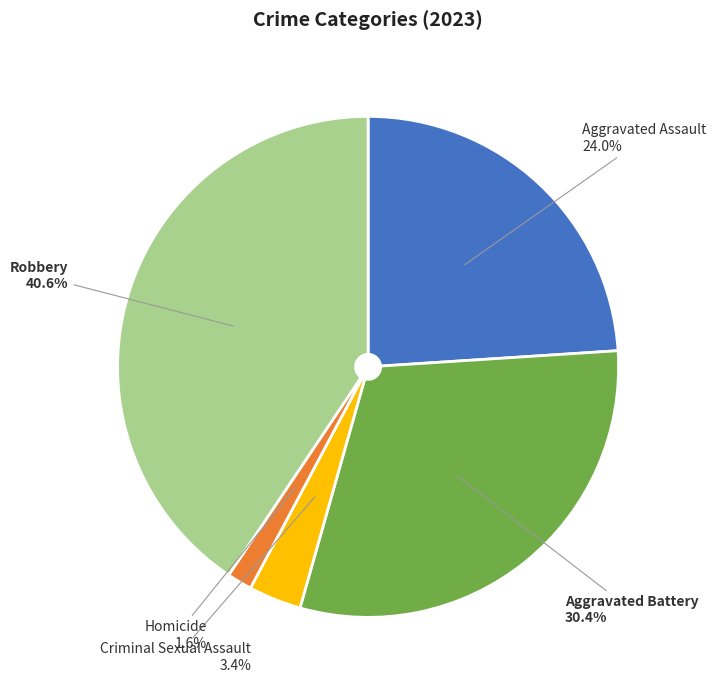

Is there a majority slice in this chart?

No